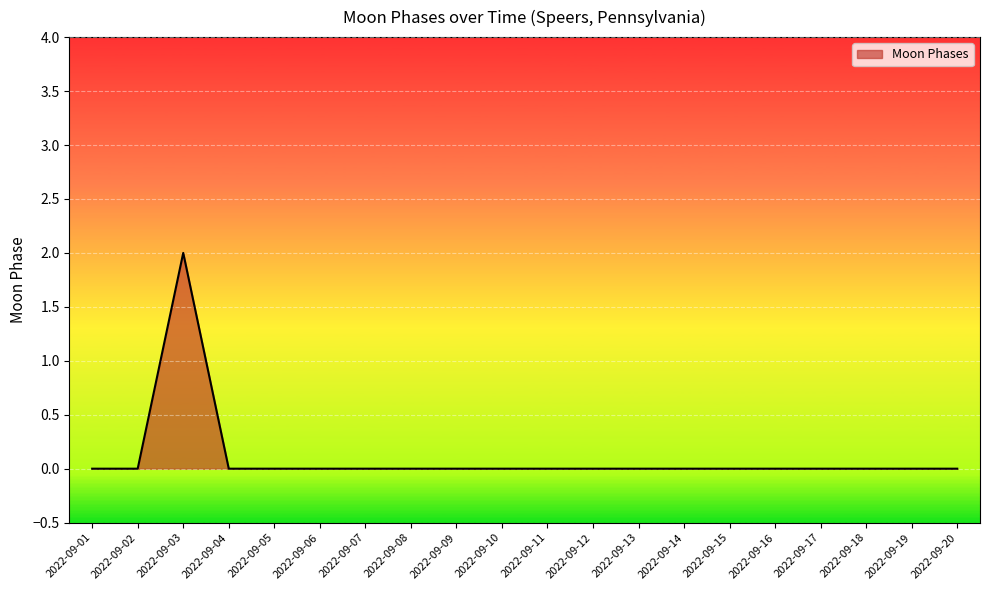

Which label corresponds to the largest value in the chart?

2022-09-03